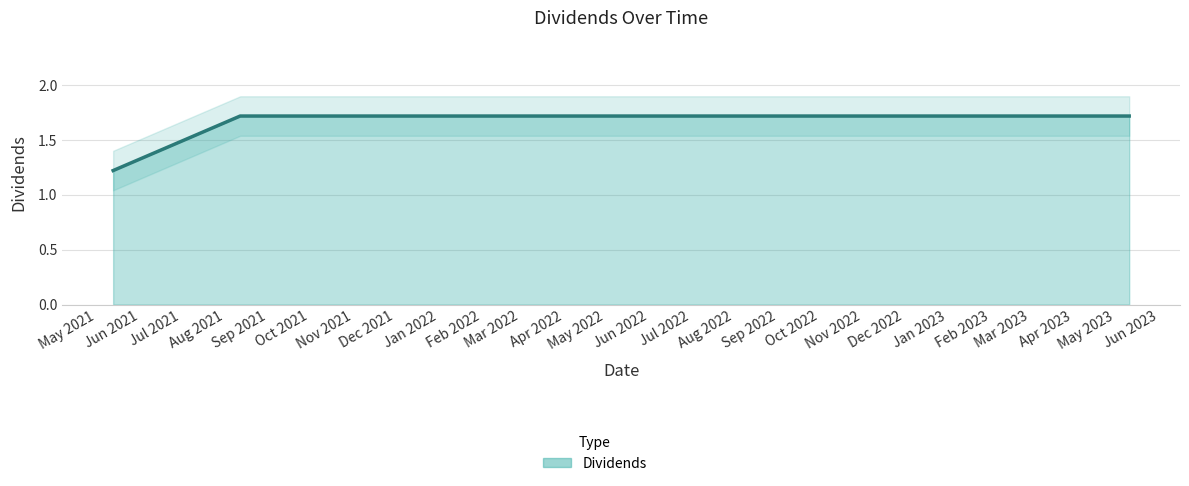

How many categories are shown in the chart?

9